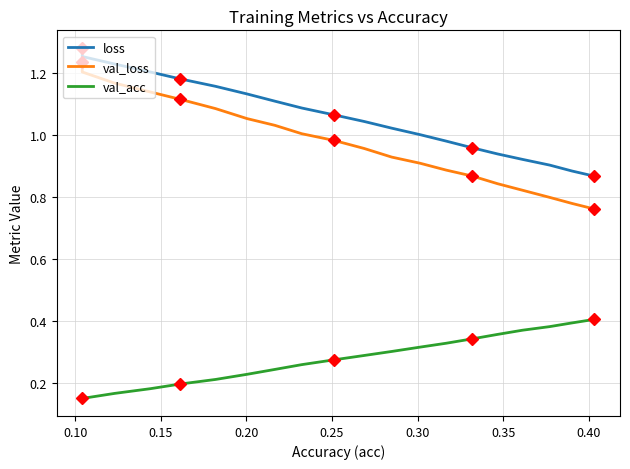

What are all the series names shown in the legend?

loss, val_loss, val_acc